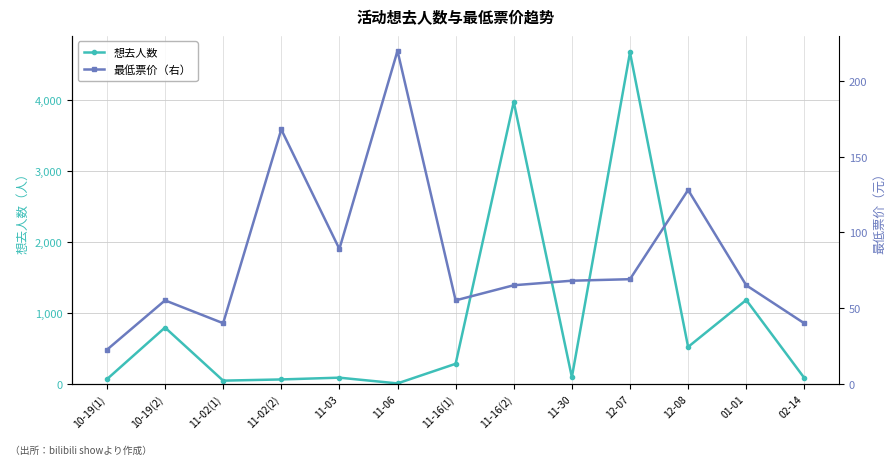

Between 11-16(1) and 12-07, which is larger?

12-07